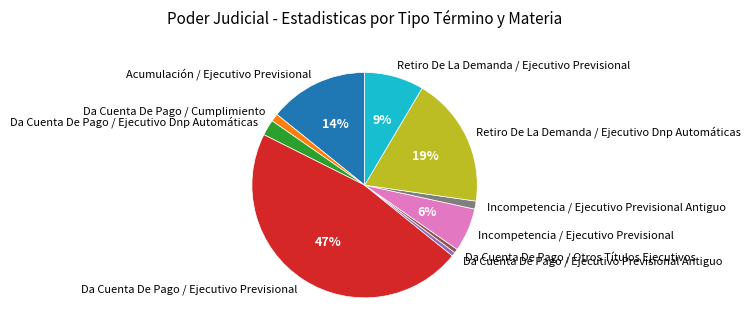

To the nearest percent, what is the difference between the Da Cuenta De Pago / Ejecutivo Previsional and Da Cuenta De Pago / Ejecutivo Previsional Antiguo slice percentages?

46%